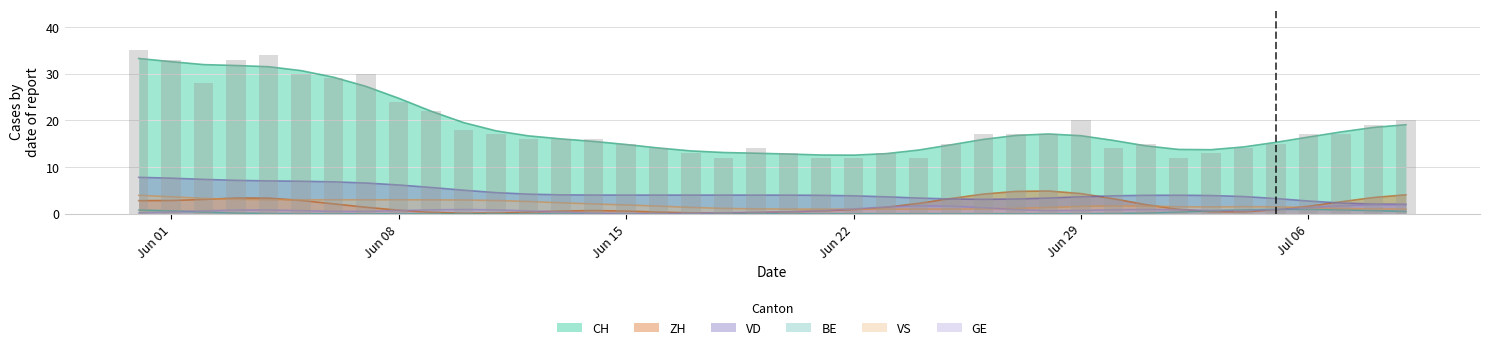

What value does the ZH series have at 2020-06-14?

1